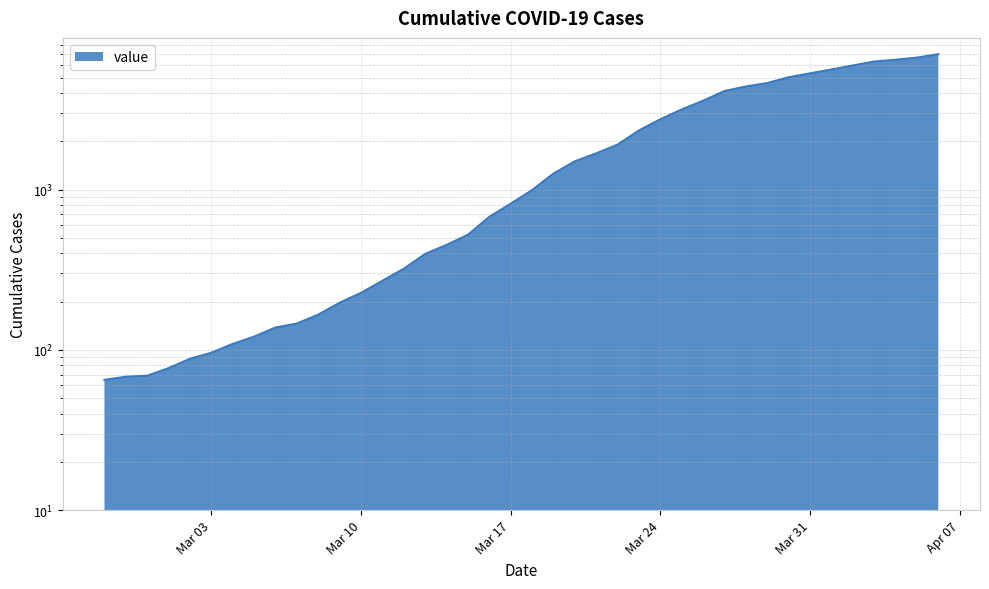

Read the value at 2020-03-12.

321